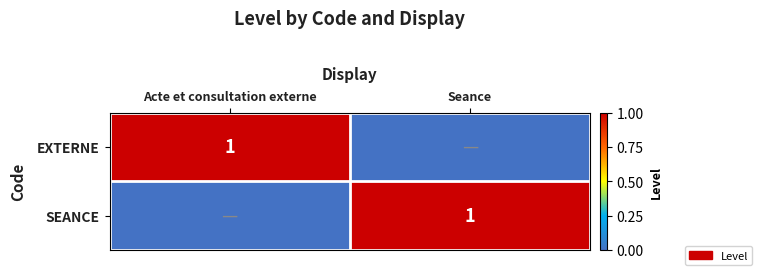

Which label corresponds to the smallest value in the chart?

Seance